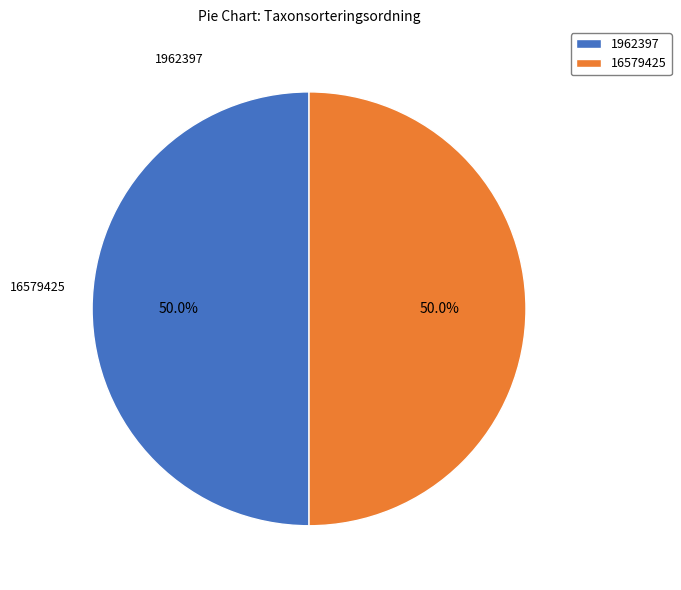

True or false: 16579425 accounts for 50% of the total.

True